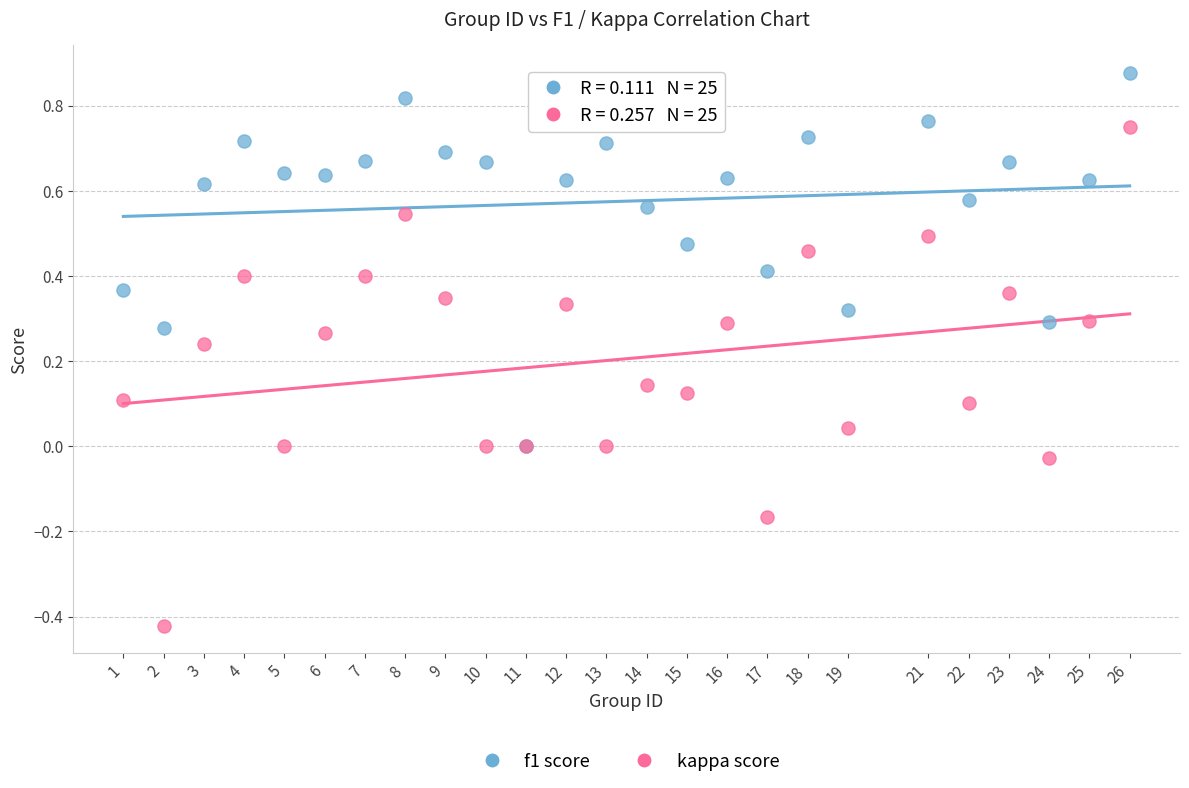

What are all the series names shown in the legend?

f1 score, kappa score